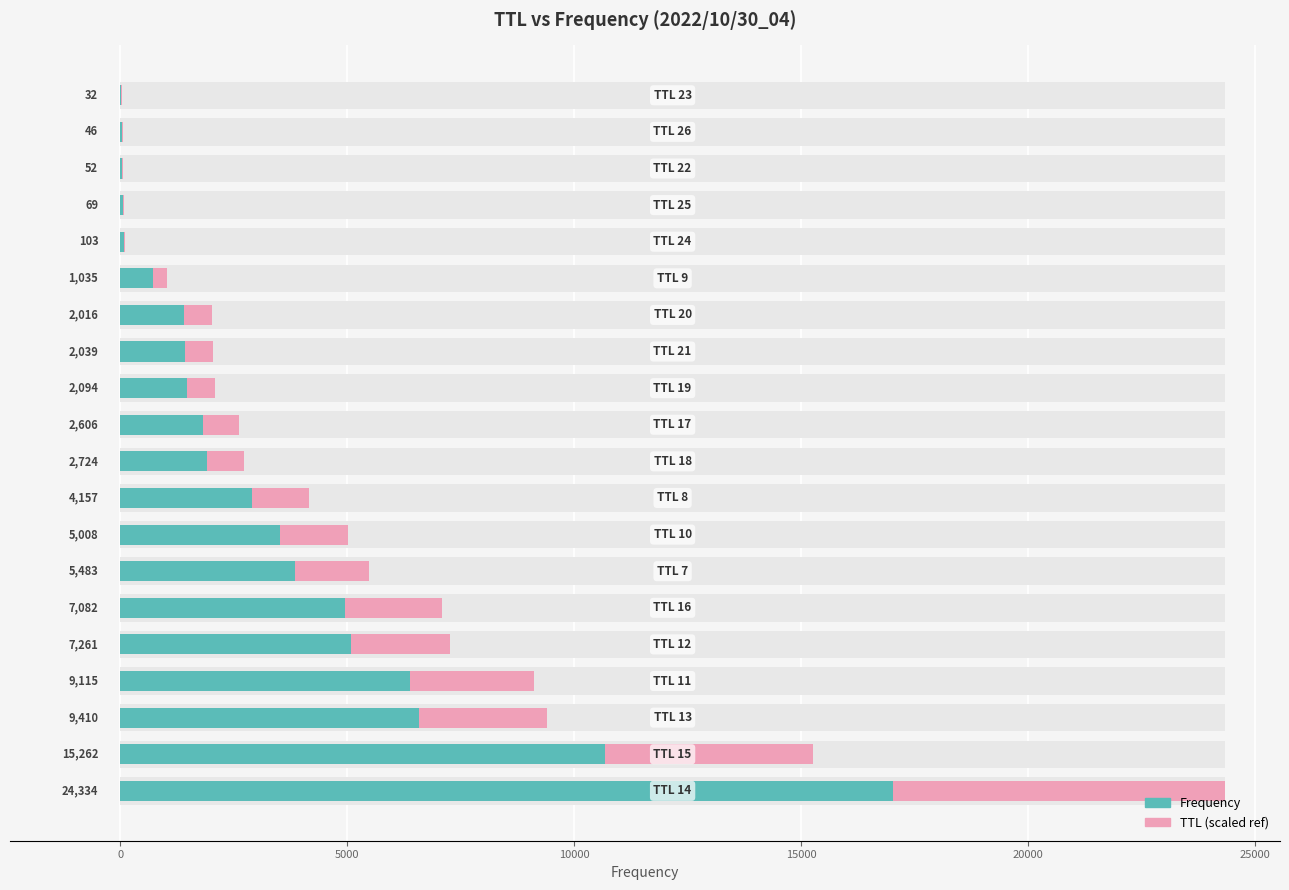

List the series in order of their peak value, lowest first.

TTL (scaled ref), Frequency